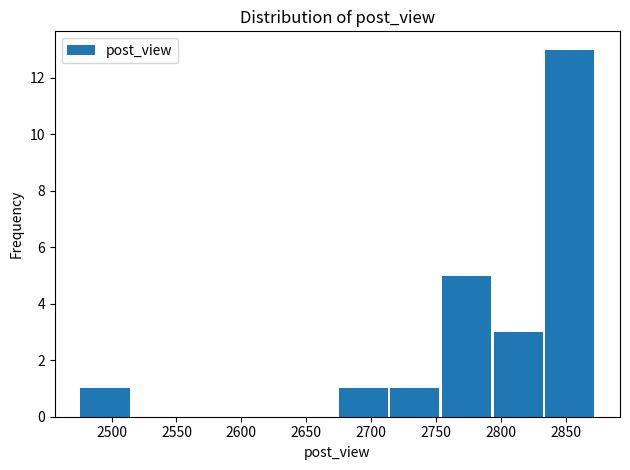

What is the height of the bar covering 2835 to 2875 on the x-axis? Neither the bar edges nor the heights are printed on the chart, so give them approximately, as read against the axes.

13